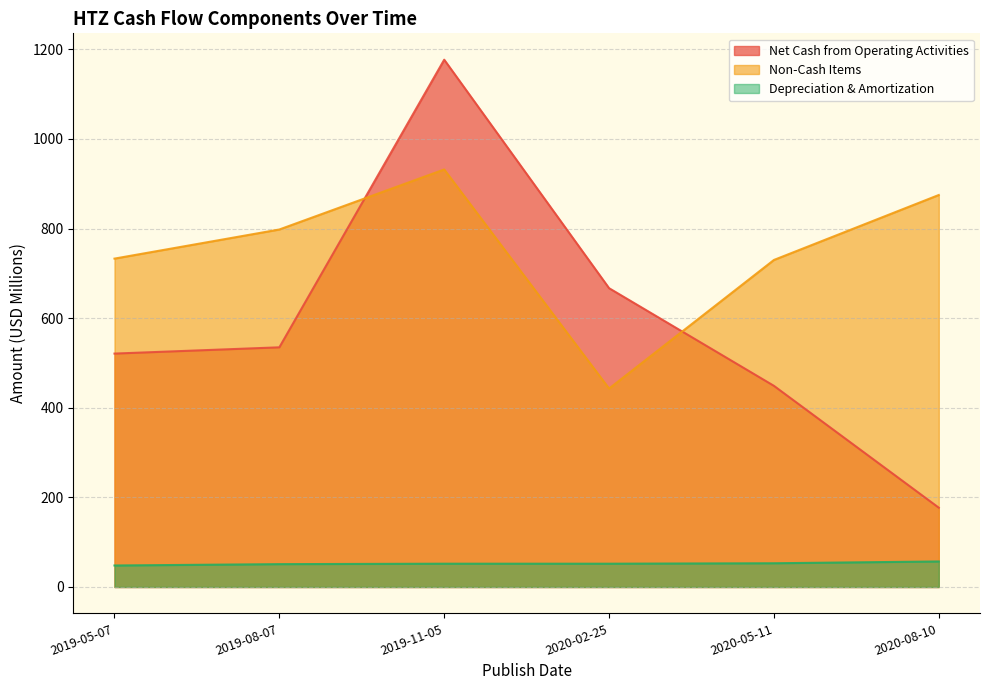

What position from the right is 2019-08-07?

5